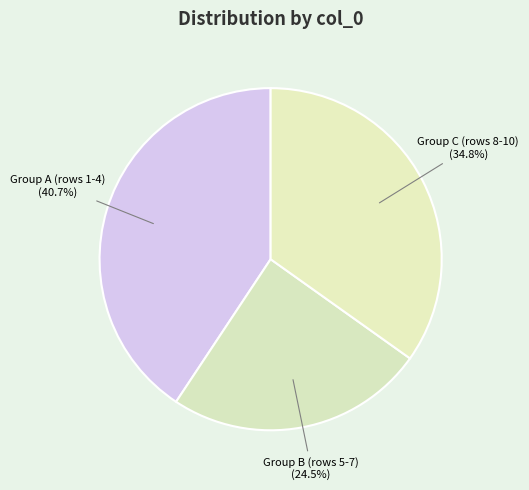

Count the number of slices in the pie.

3